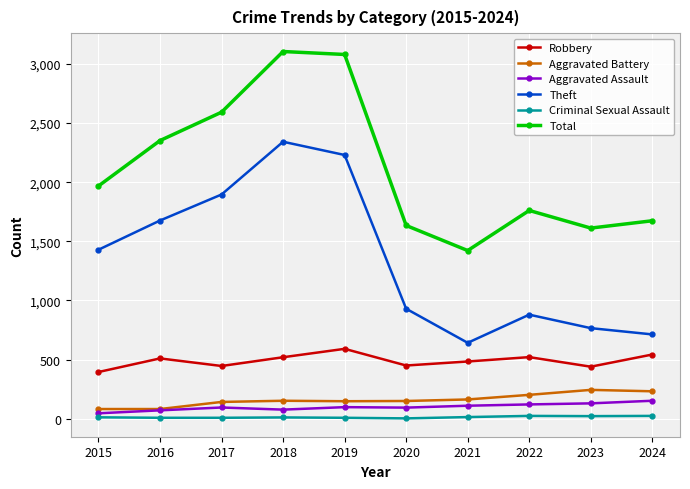

At how many categories does at least one series exceed 1950?

5